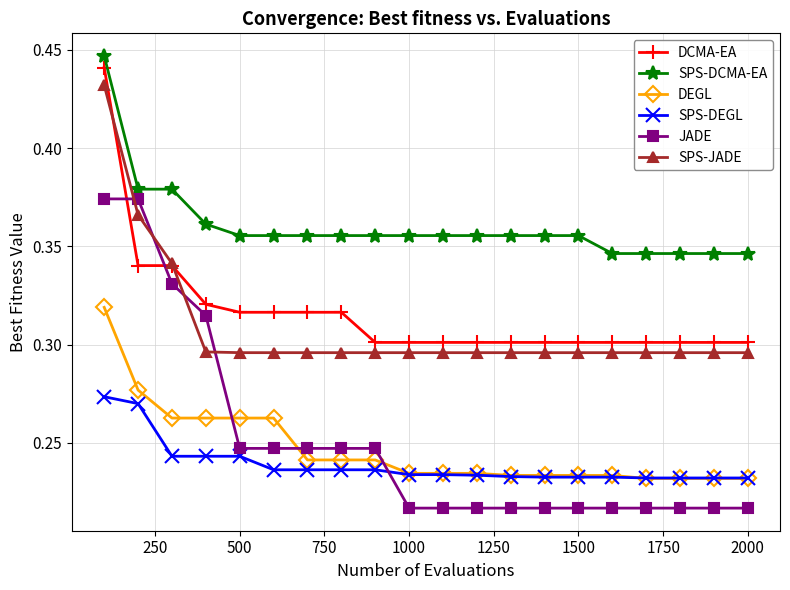

Which series has the largest total across all categories?

SPS-DCMA-EA